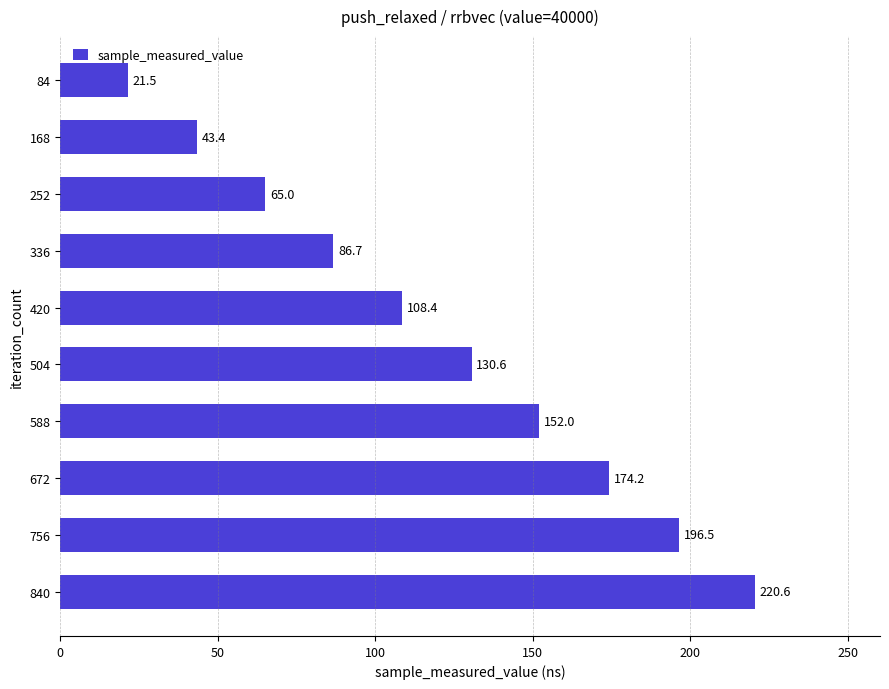

List the labels in order of value, smallest first.

84, 168, 252, 336, 420, 504, 588, 672, 756, 840